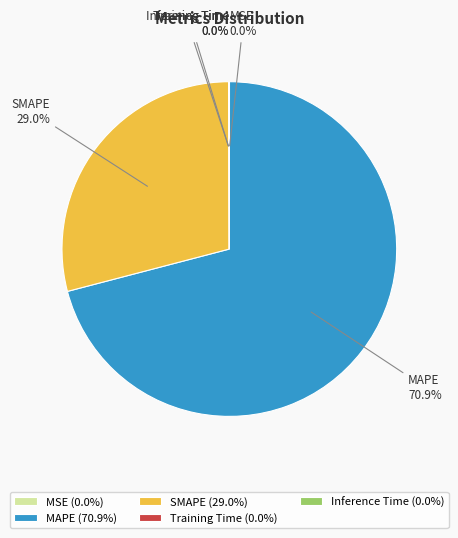

What percentage is the MAPE slice, to the nearest percent?

71%